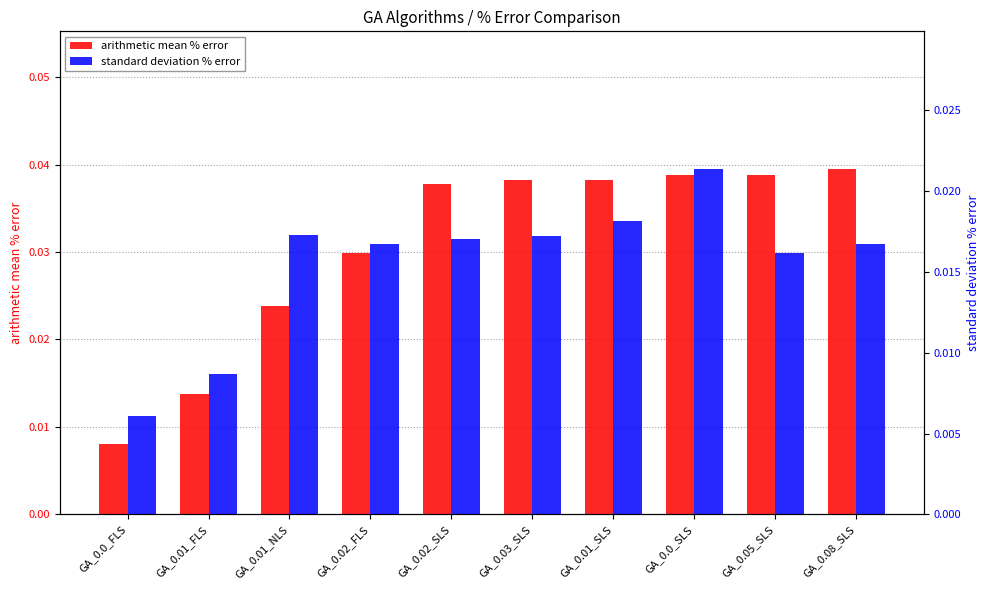

What are all the series names shown in the legend?

arithmetic mean % error, standard deviation % error